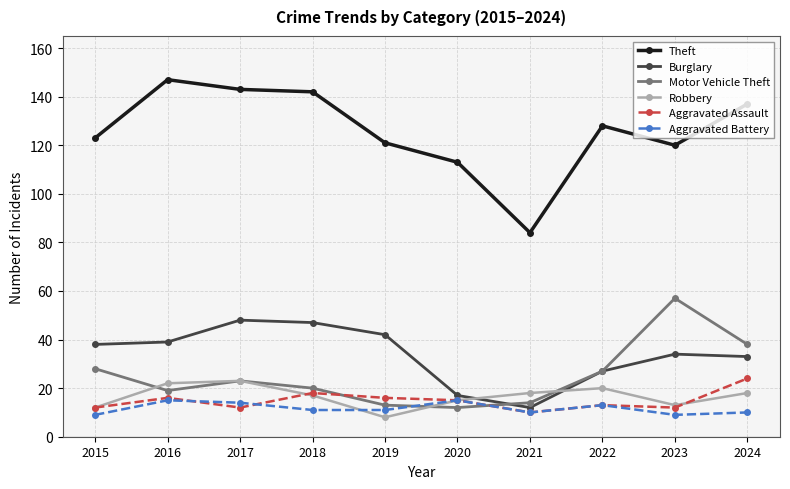

At how many categories does at least one series exceed 73?

10